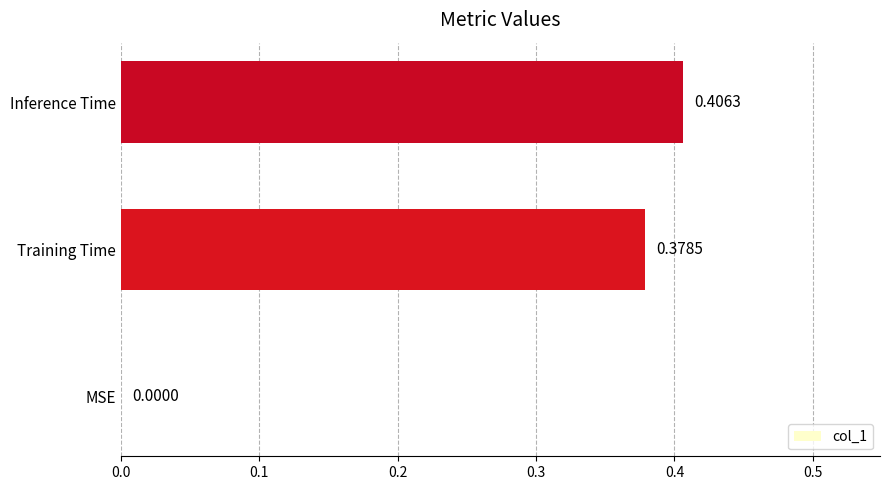

What is the average value?

0.3